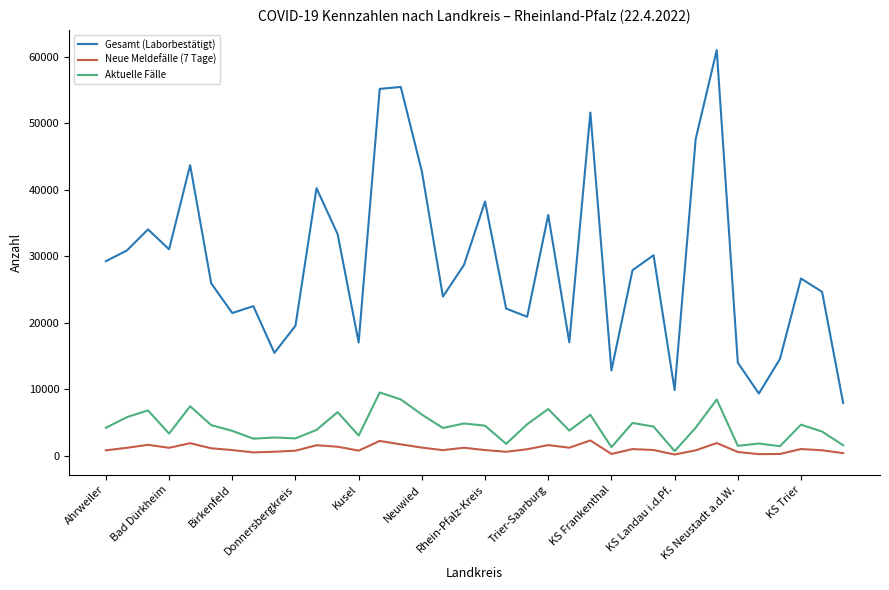

Which series has the largest range (max minus min)?

Gesamt (Laborbestätigt)